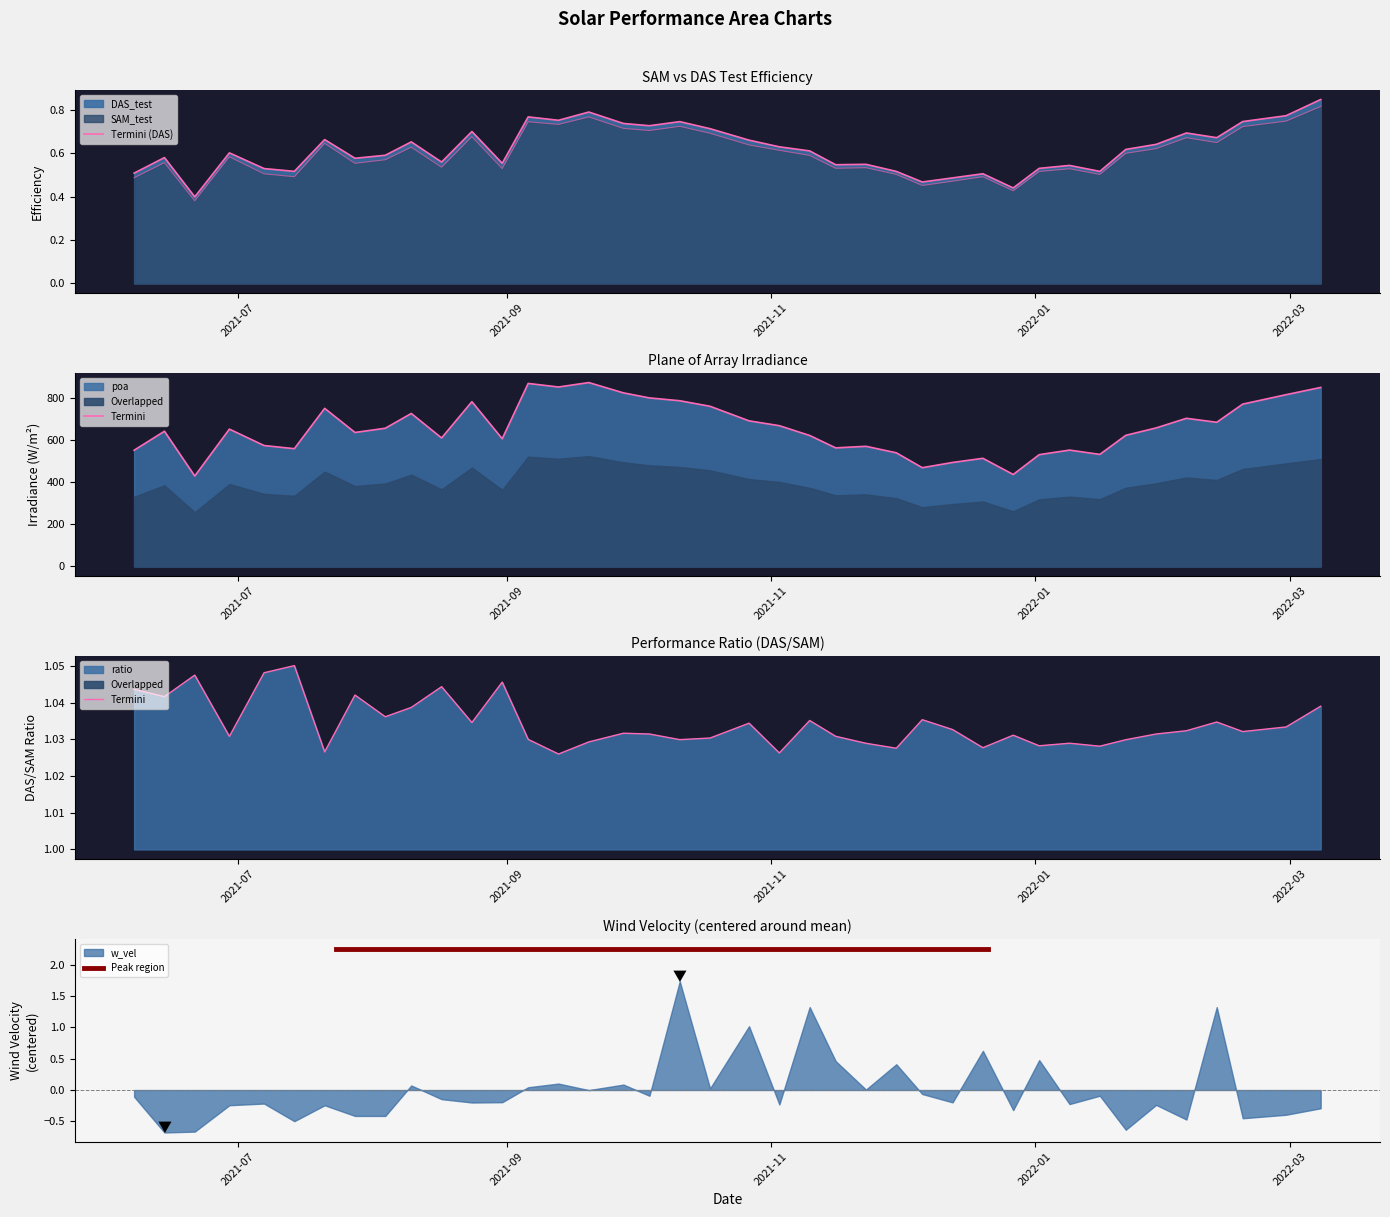

Where is the first local minimum for ratio?

2021-06-14